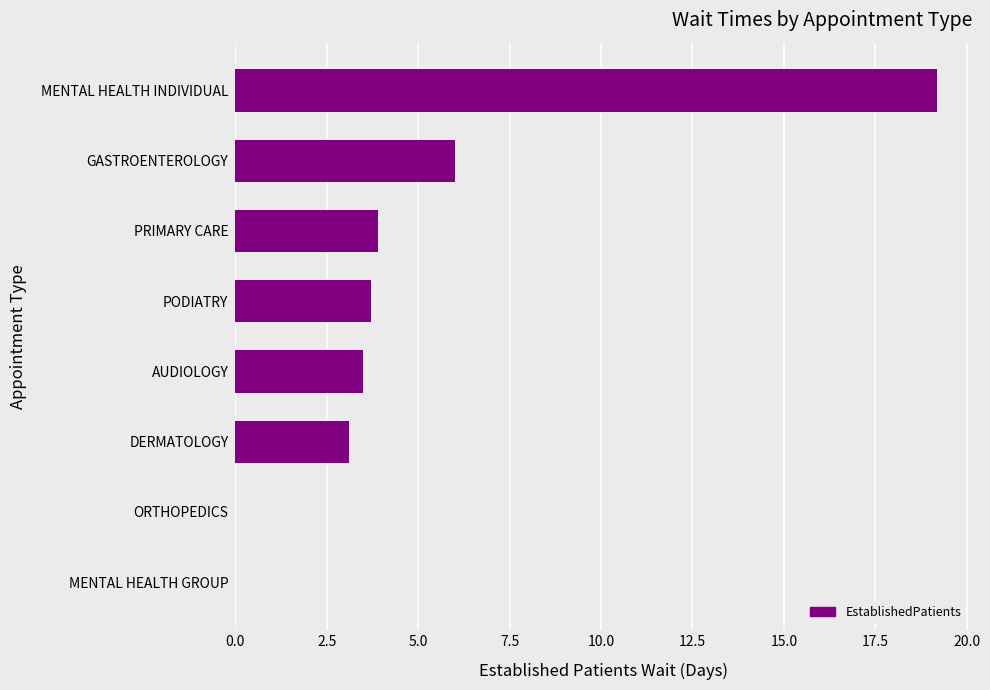

Approximately how many times larger is the value at PODIATRY compared to GASTROENTEROLOGY?

0.6